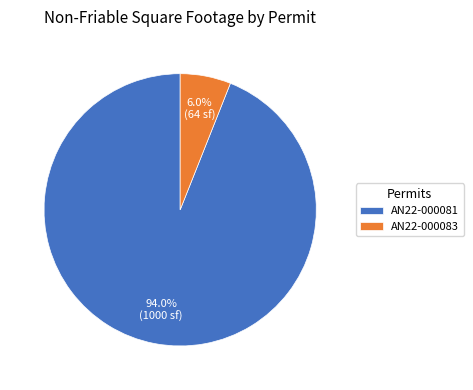

To the nearest percent, what percentage of the pie is AN22-000081?

94%